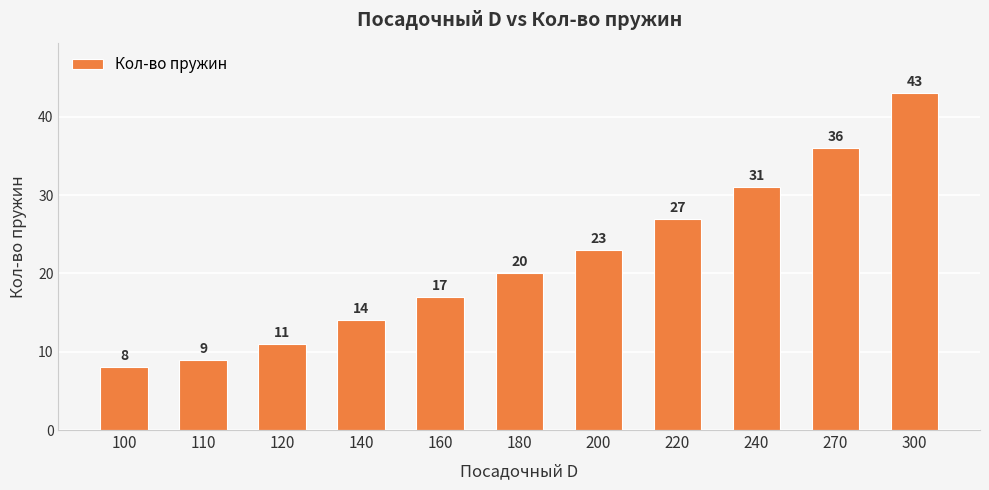

What is the sum of all values?

239